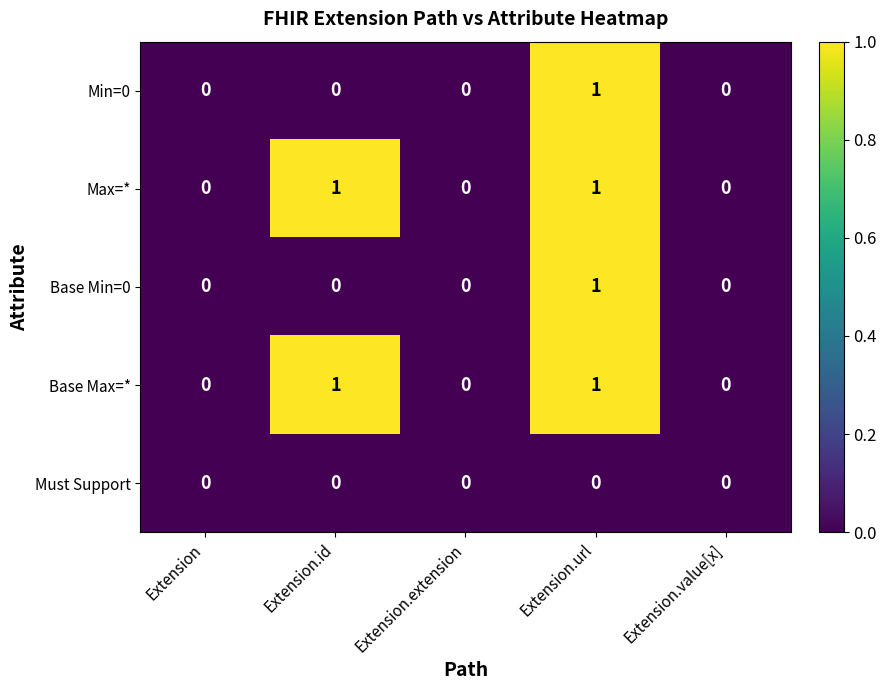

How many Min=0 values are between 0 and 1?

5